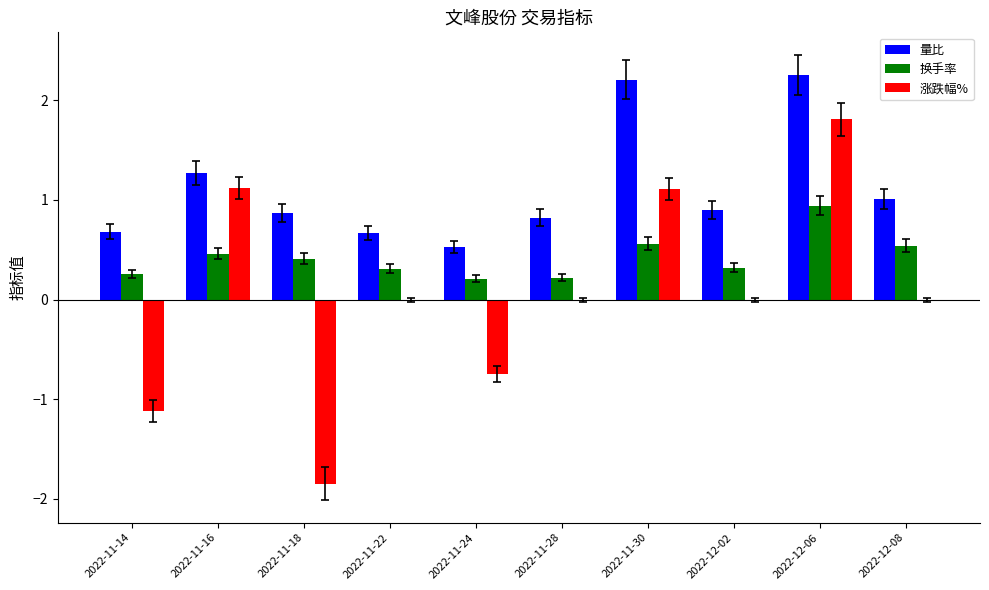

Read the 量比 value at 2022-12-08.

1.0